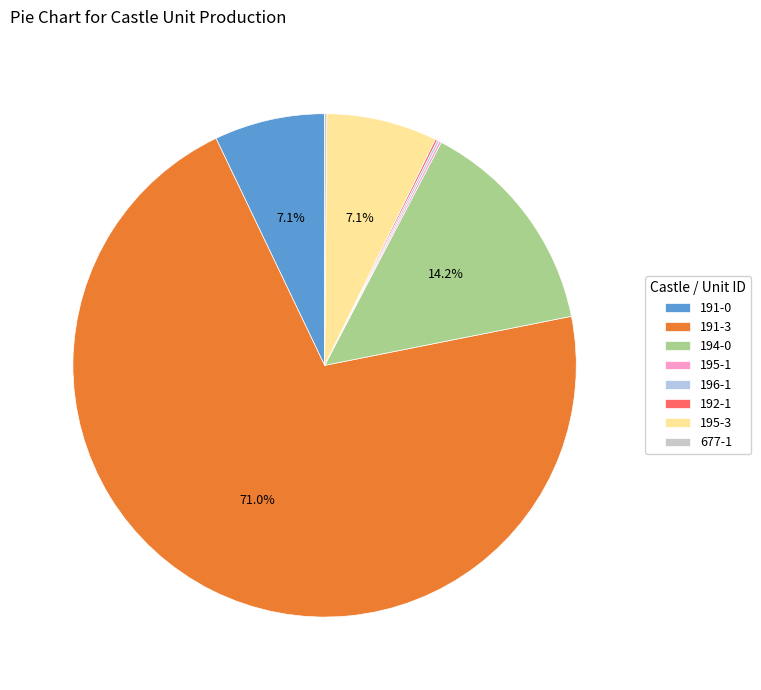

How many slices are in this pie chart?

8